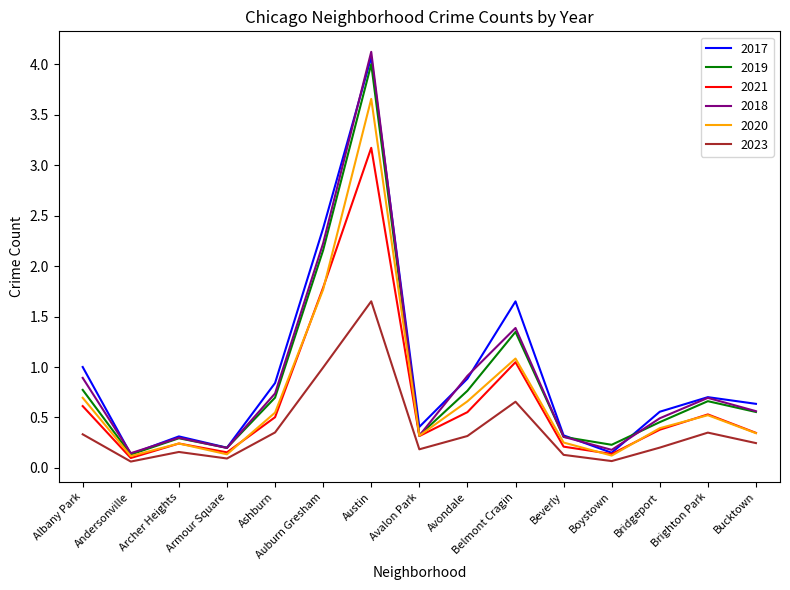

What position from the left is Archer Heights?

3